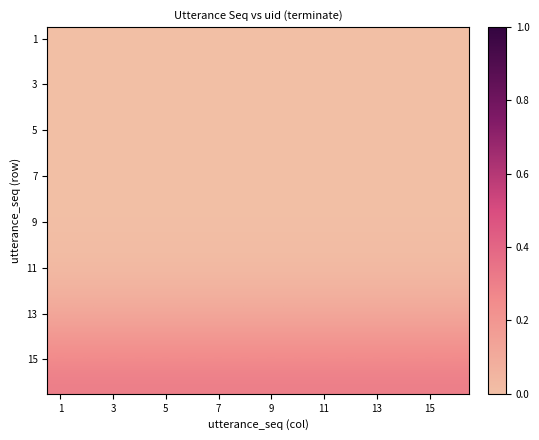

At how many categories does at least one series exceed 0?

16